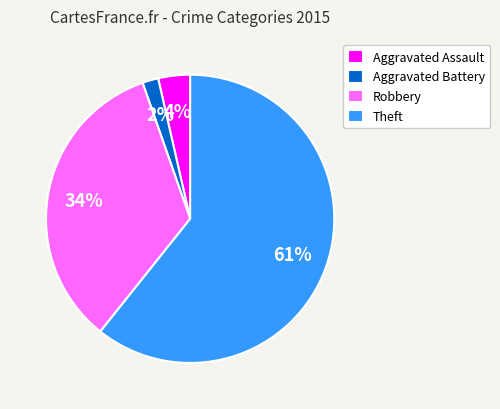

Which has a higher value, Robbery or Theft?

Theft